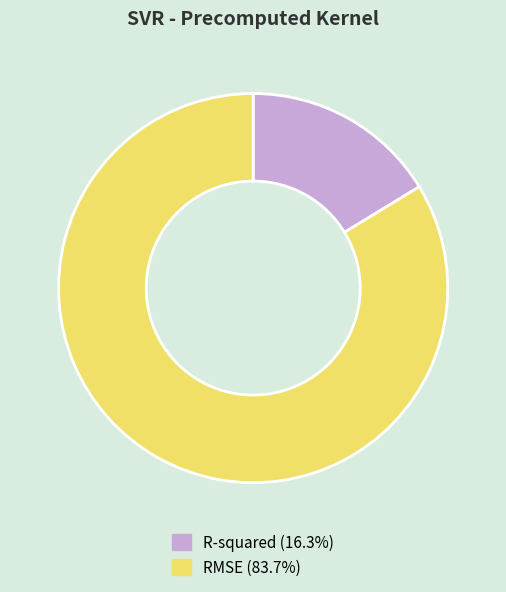

Combined, do R-squared and RMSE account for over 50%?

Yes